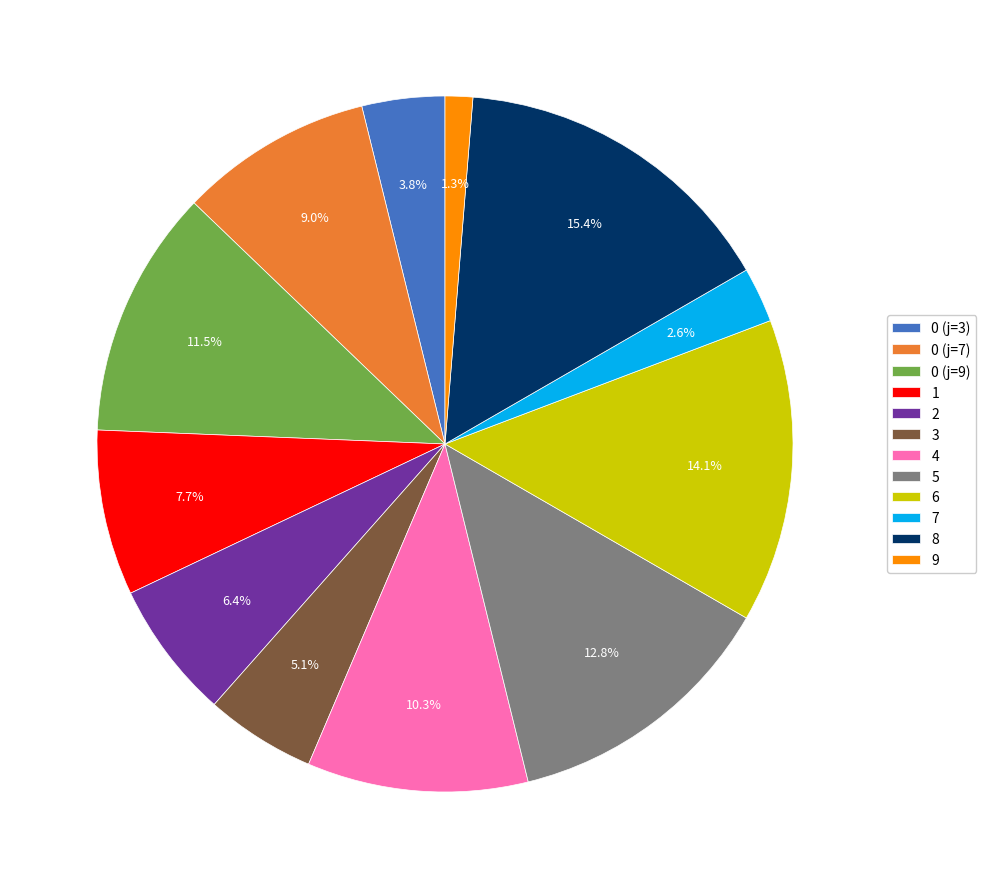

What is the smallest slice in the pie chart?

9